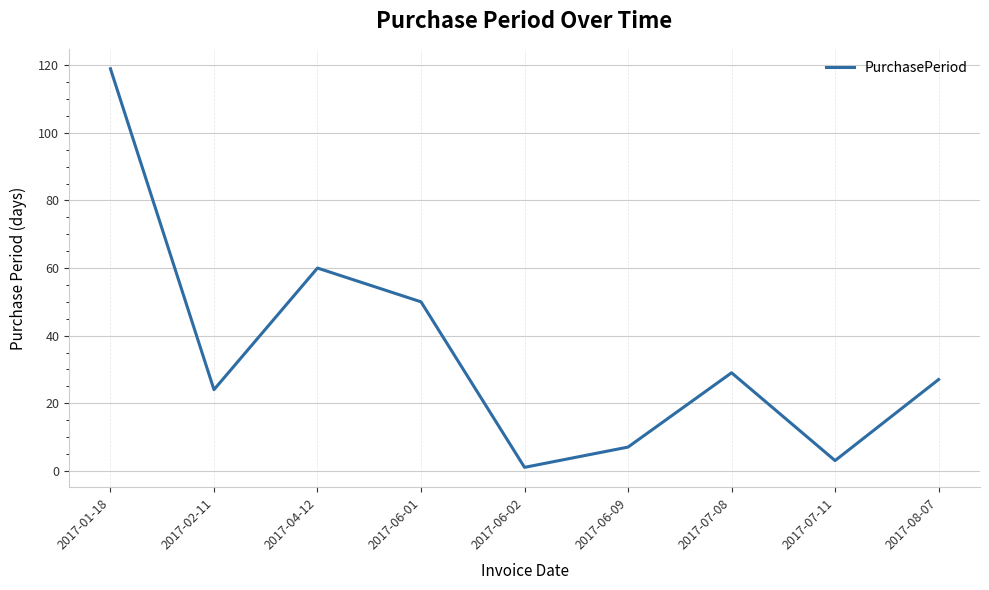

What is the maximum value shown in the chart?

119